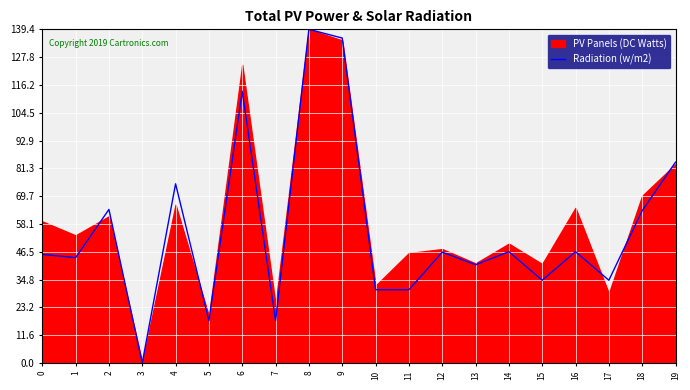

What is the value of the 12th point from the left?

30.6